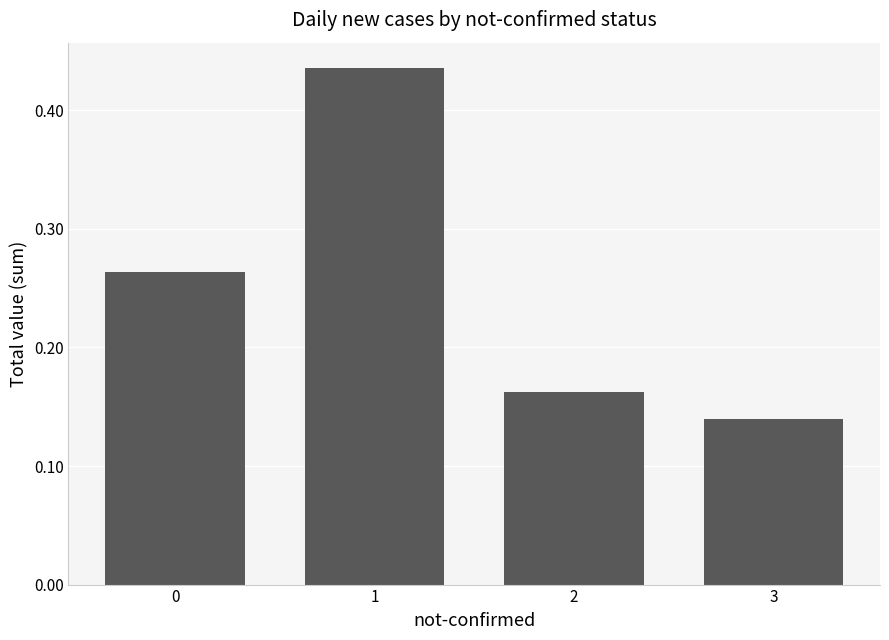

The chart shows a value of 0.6 at 1. True or false?

False